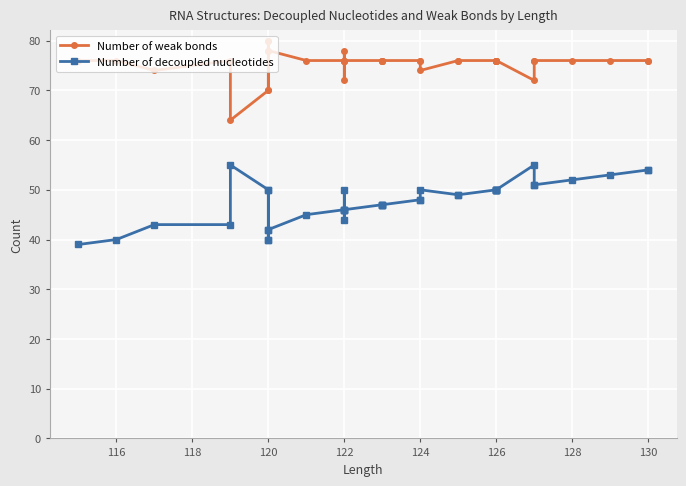

Reading left to right, extract all data points from this chart.

Number of weak bonds: 76	76	74	76	64	70	80	70	80	78	78	76	76	76	76	72	78	76	76	76	76	76	76	76	74	76	76	76	76	76	76	76	76	72	76	76	76	76	76	76
Number of decoupled nucleotides: 39	40	43	43	55	50	40	50	40	42	42	45	46	46	46	50	44	46	47	47	47	47	48	48	50	49	49	50	50	50	50	50	50	55	51	51	52	53	54	54